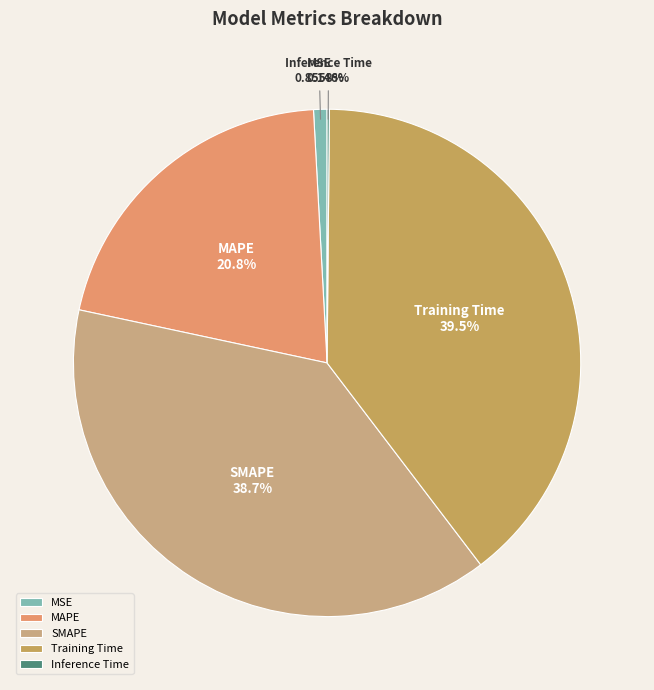

Is there a majority slice in this chart?

No